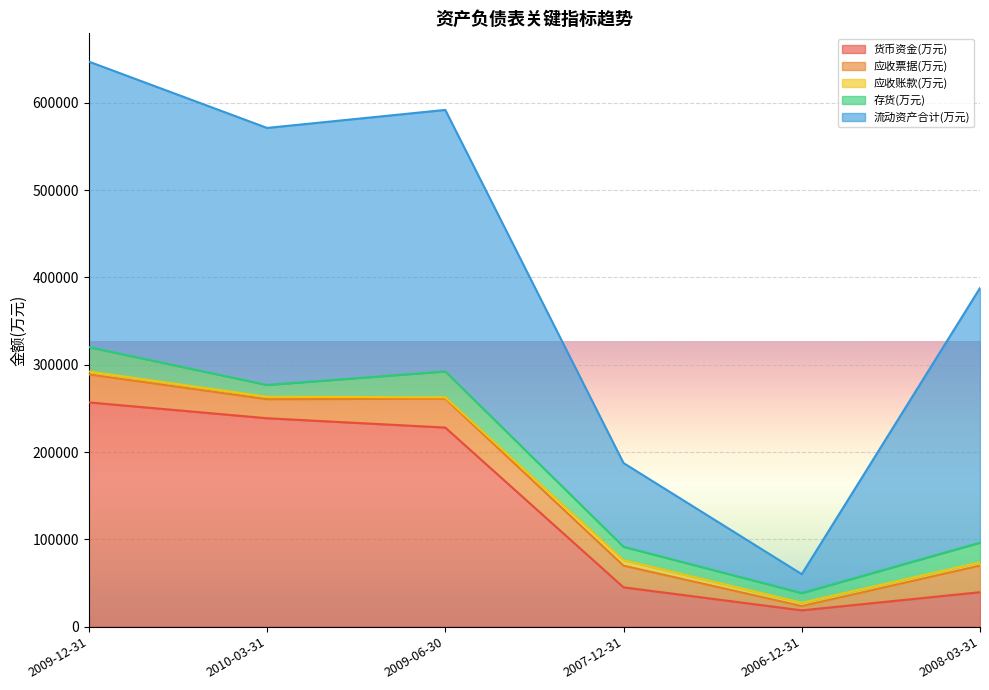

True or false: 应收票据(万元) and 货币资金(万元) intersect in this chart.

False